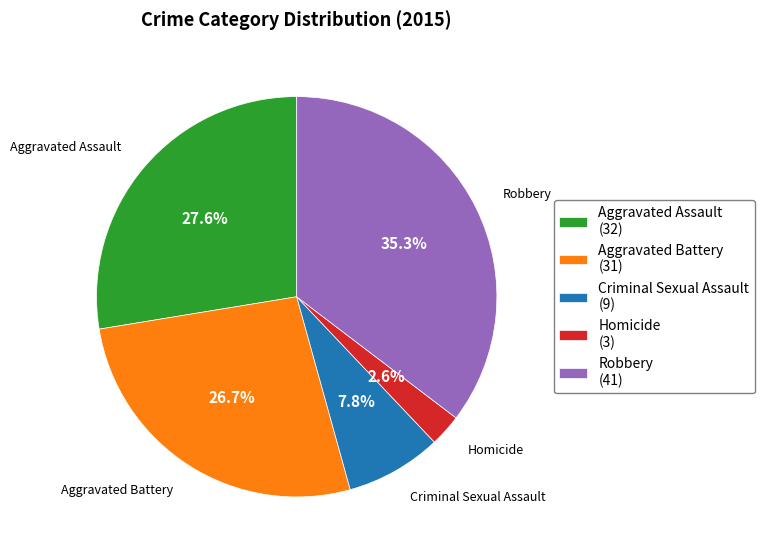

To the nearest percent, what is the combined percentage of Criminal Sexual Assault and Robbery?

43%